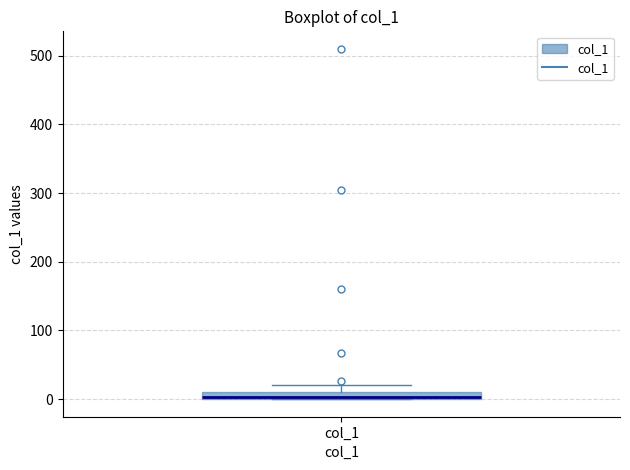

Where does the upper whisker of the box for col_1 end on the y-axis? The values are not printed on the chart, so give them approximately, as read against the axis.

20